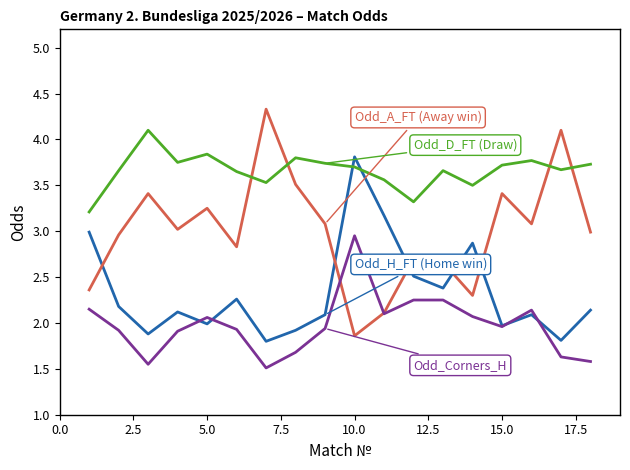

What is the smallest value displayed?

1.5